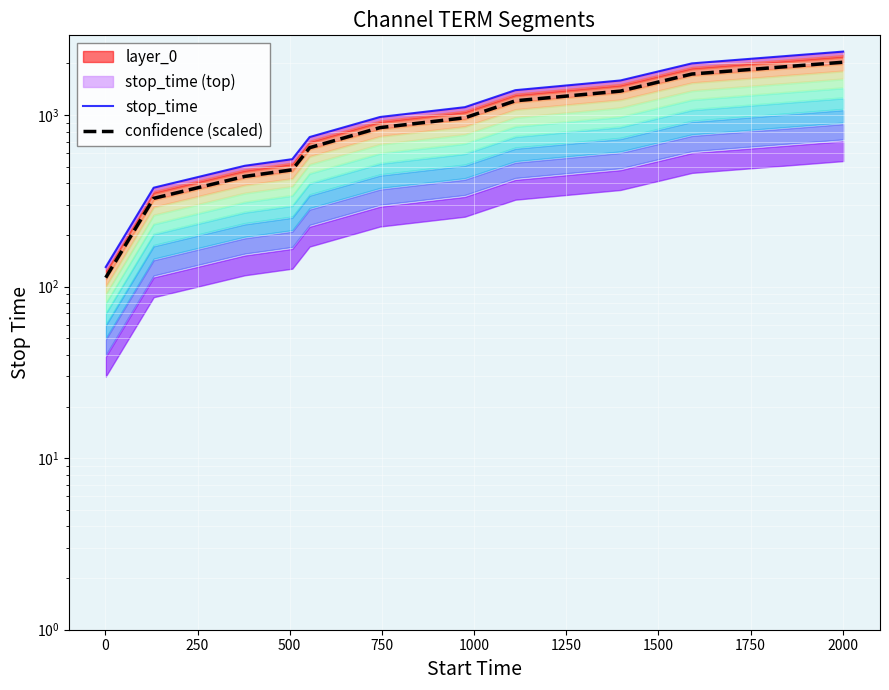

List the series in order of their overall mean, highest first.

stop_time, confidence (scaled)